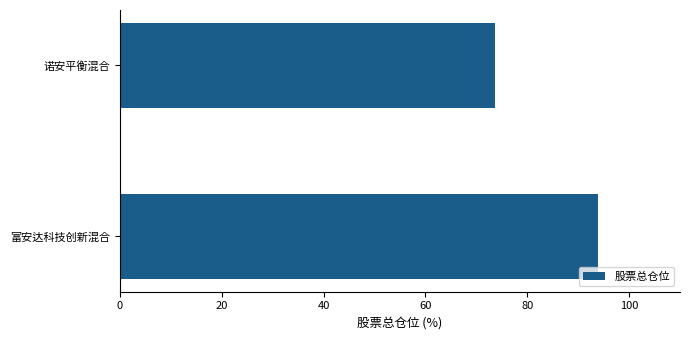

Reading bottom to top, extract all data points from this chart.

93.8	73.6